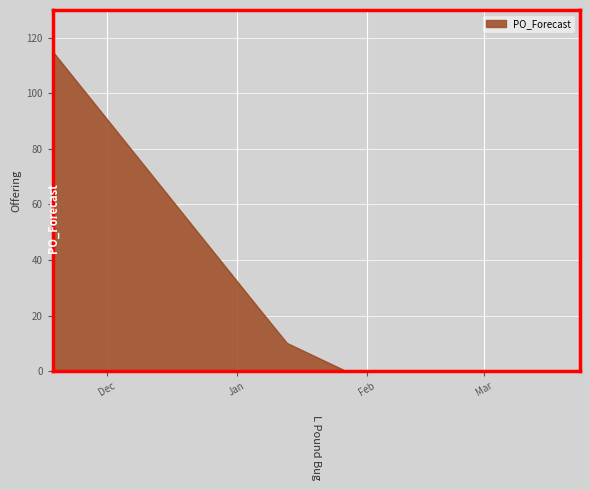

What is the difference between the maximum and minimum values?

115